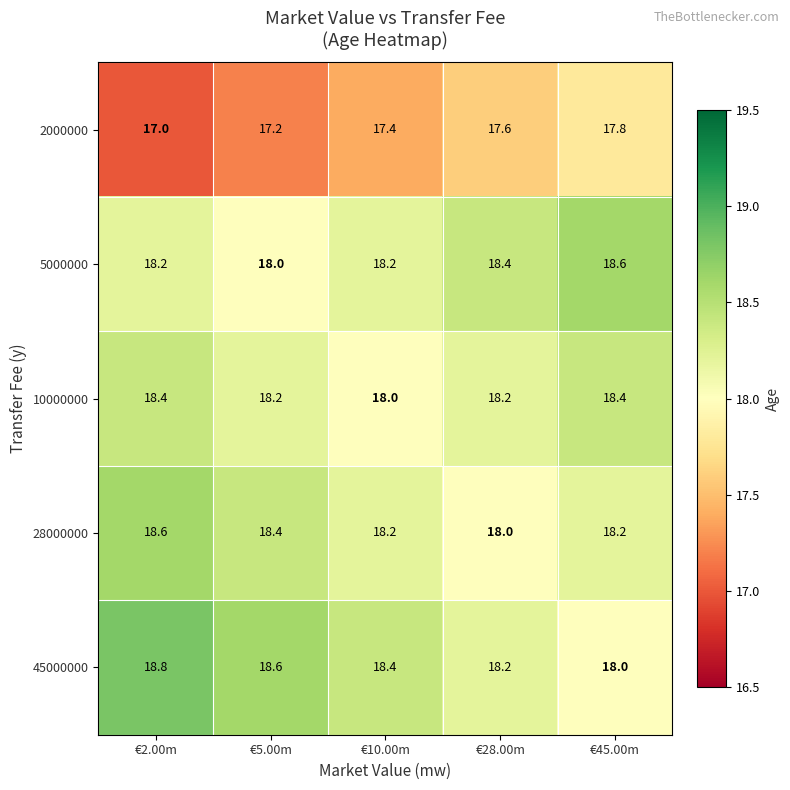

What is the minimum value shown in the chart?

17.0